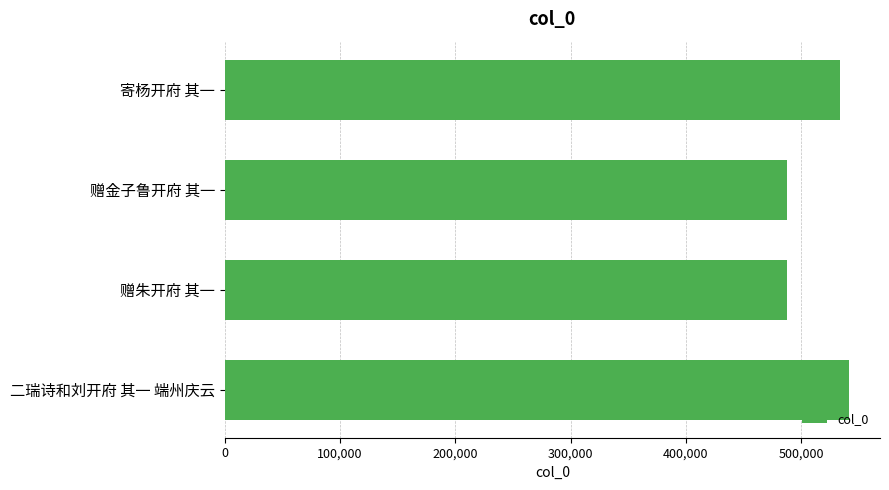

True or false: the data shows 840463 at 赠朱开府 其一.

False